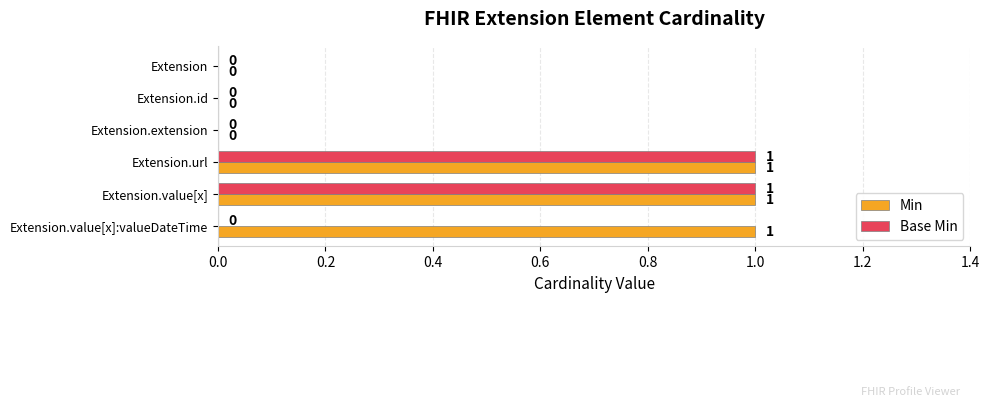

Which series has the largest total across all categories?

Min